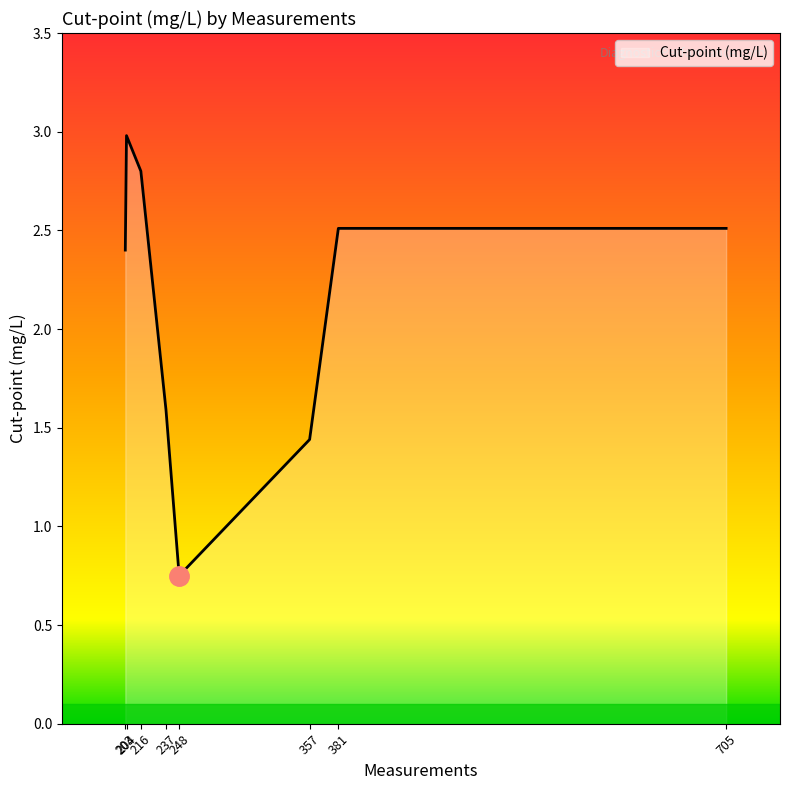

Where is the data nearest to the value 1?

248